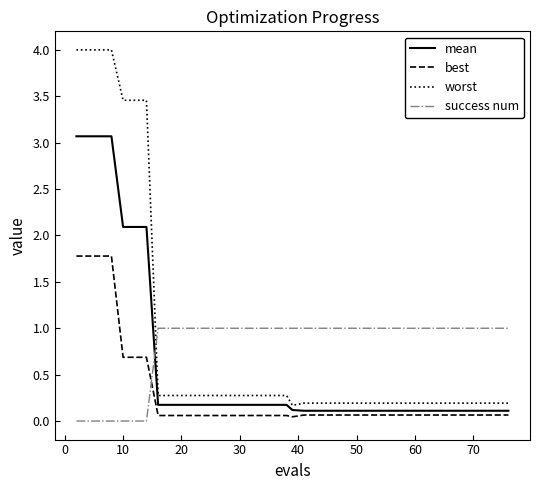

True or false: worst and best intersect in this chart.

False